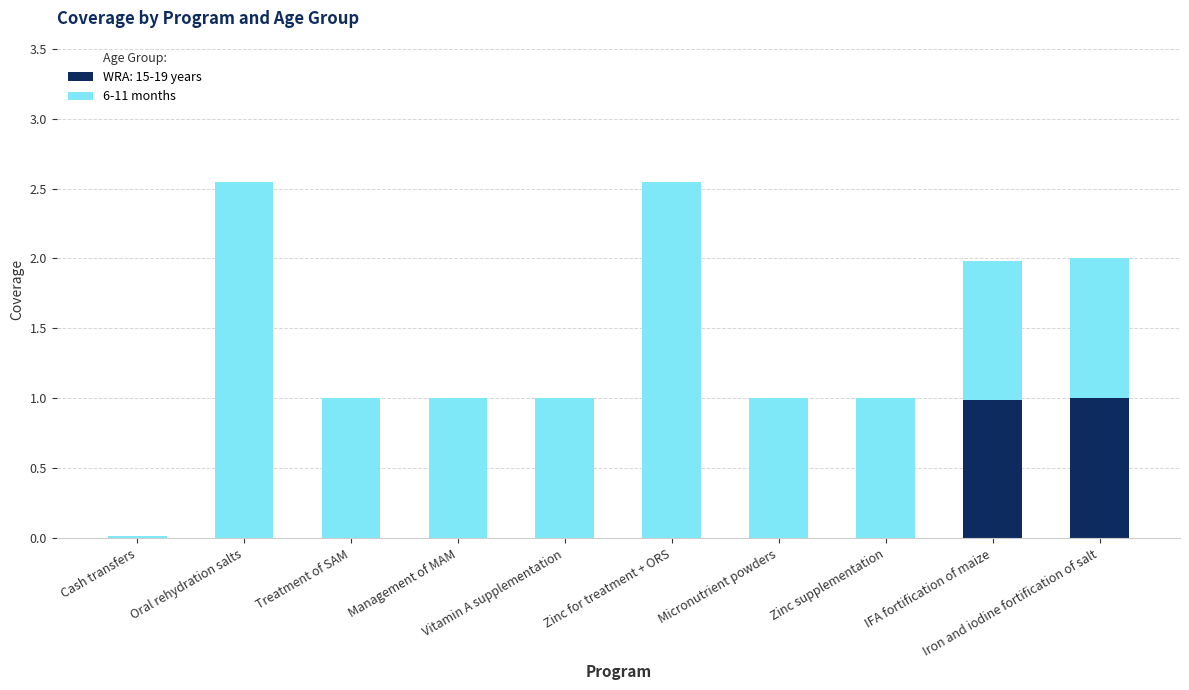

What is the maximum value for WRA: 15-19 years?

1.0